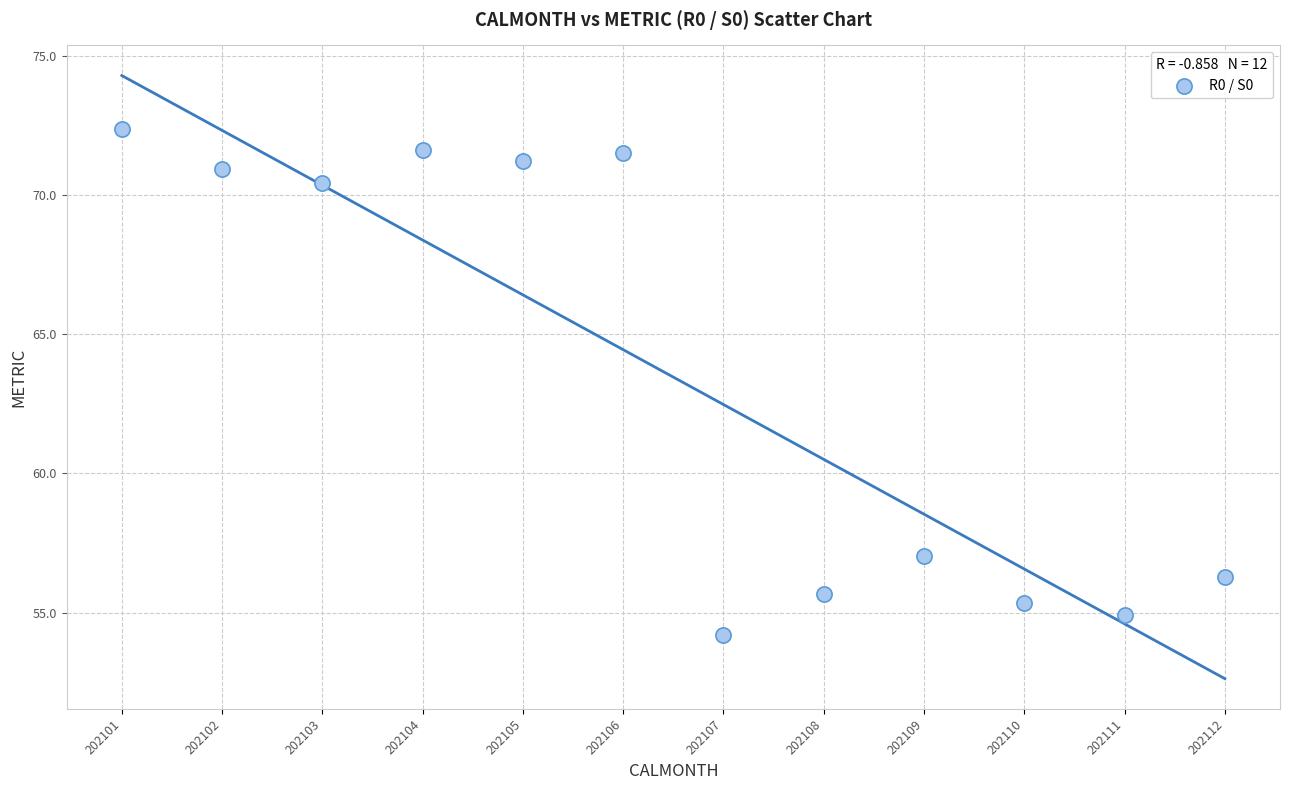

What is the average Y value?

63.5